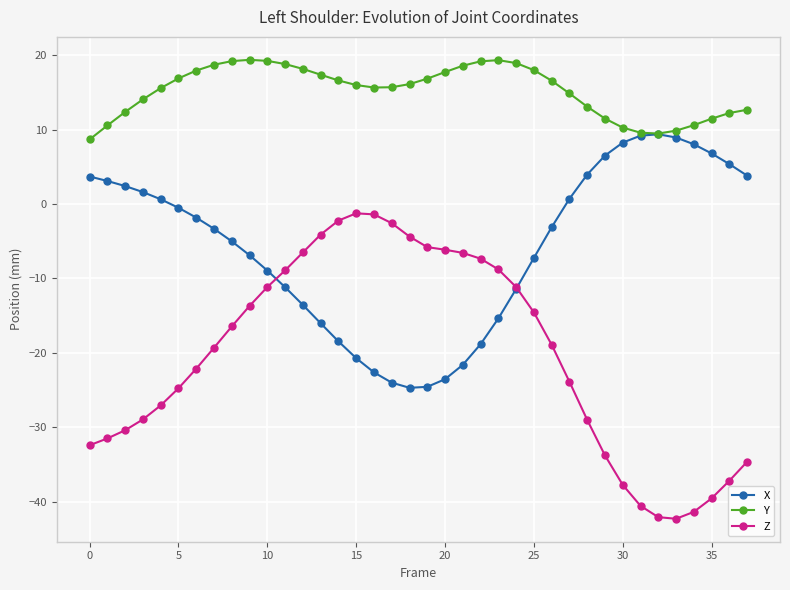

Rank the series by their maximum value, from highest to lowest.

Y, X, Z